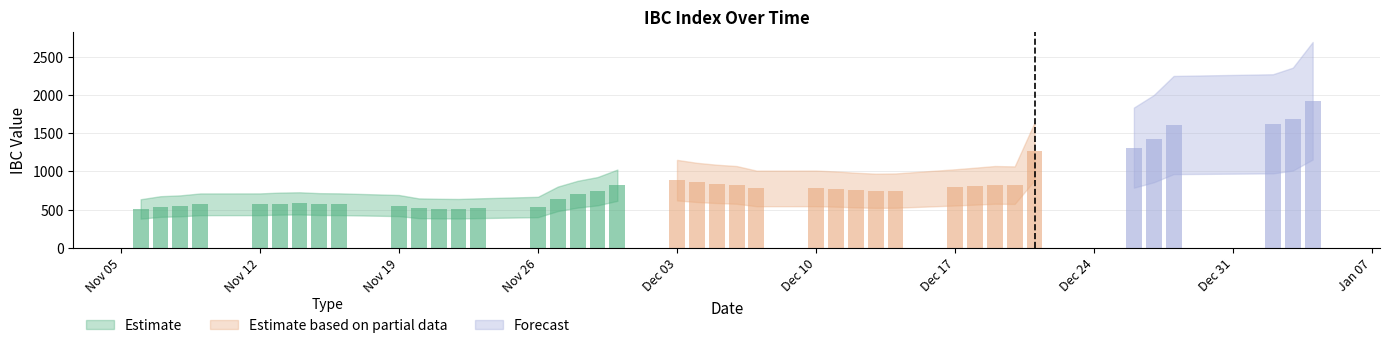

What is the greatest value displayed?

1922.4